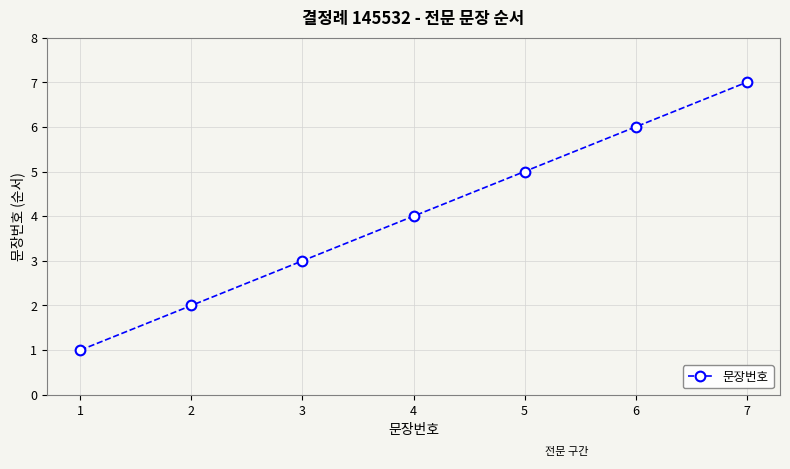

True or false: there are more than 0 points higher than both neighbors.

False